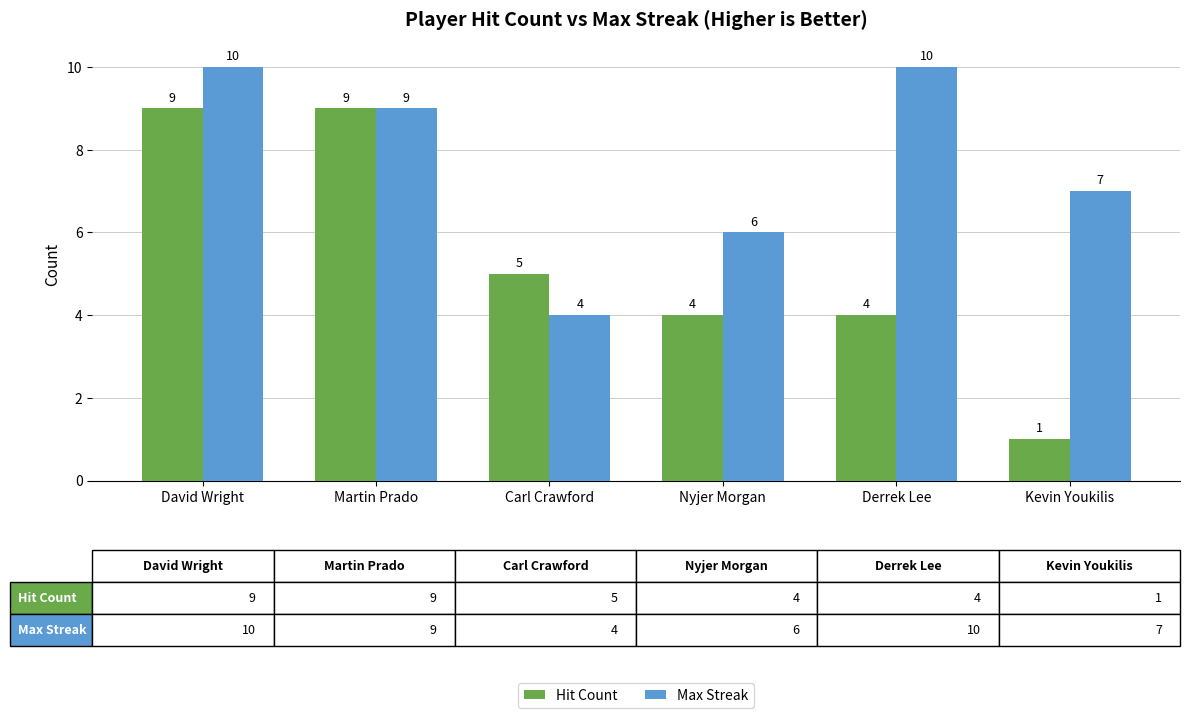

What position from the left is Martin Prado?

2